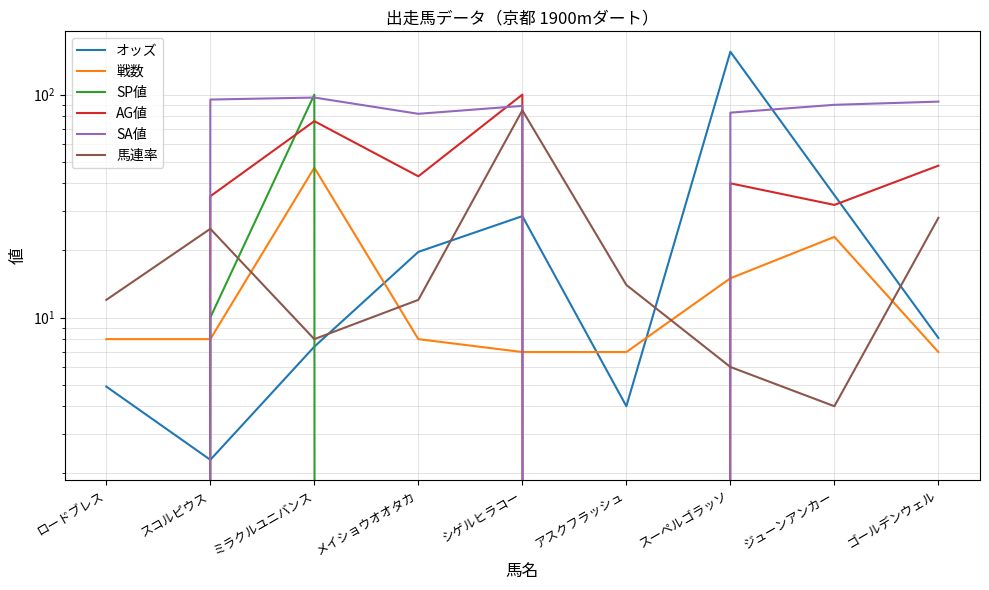

How many times do 戦数 and AG値 cross each other?

3